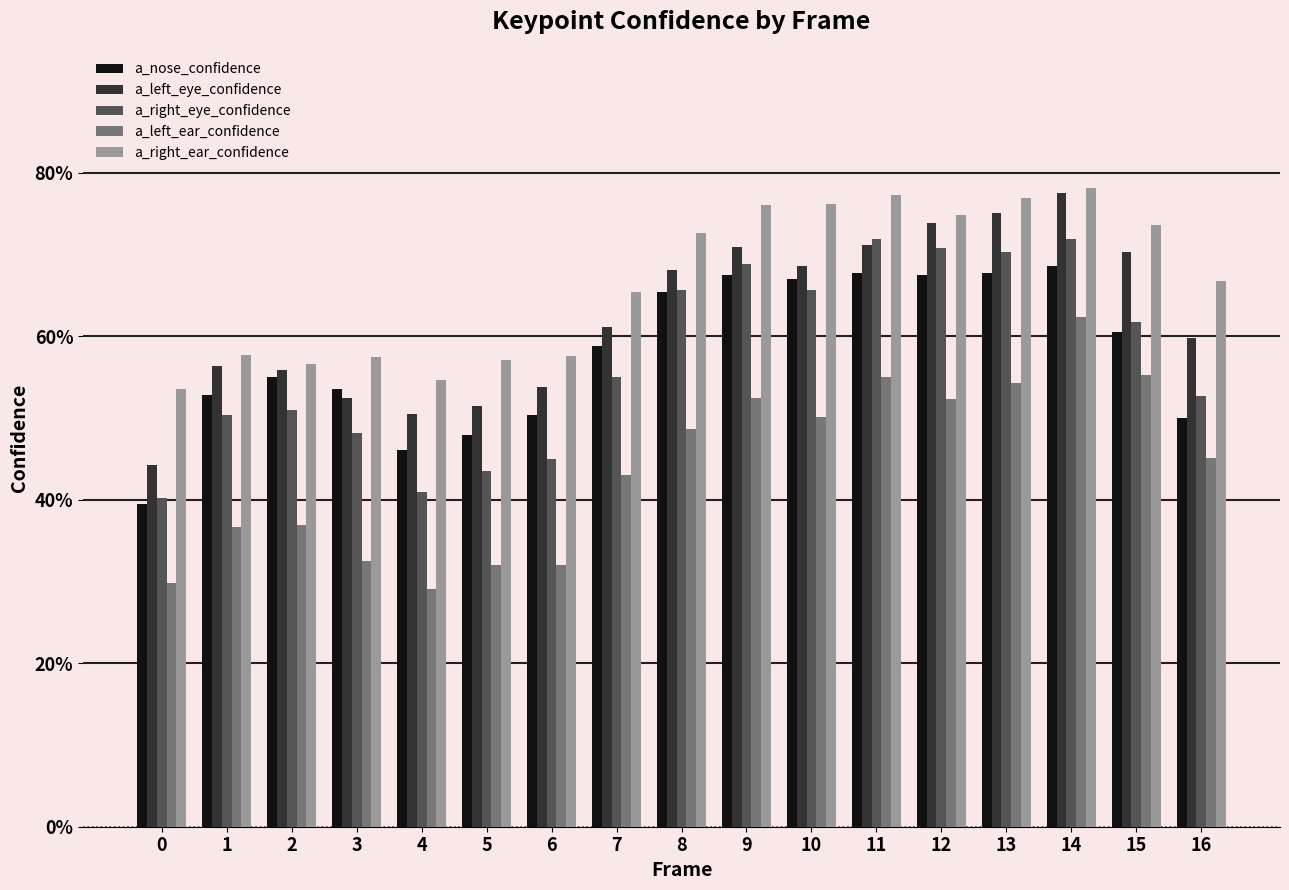

Are the bars grouped side by side (vs. stacked)?

Yes